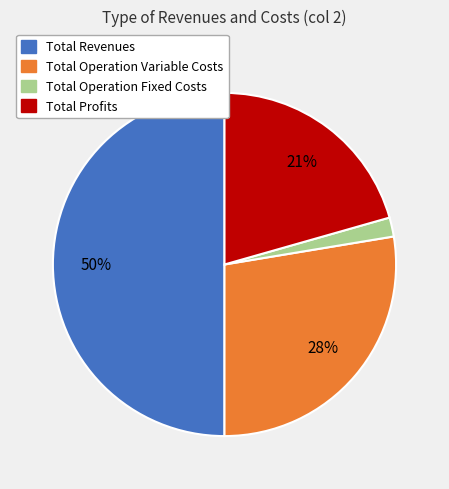

To the nearest percent, what is the average slice percentage?

25%